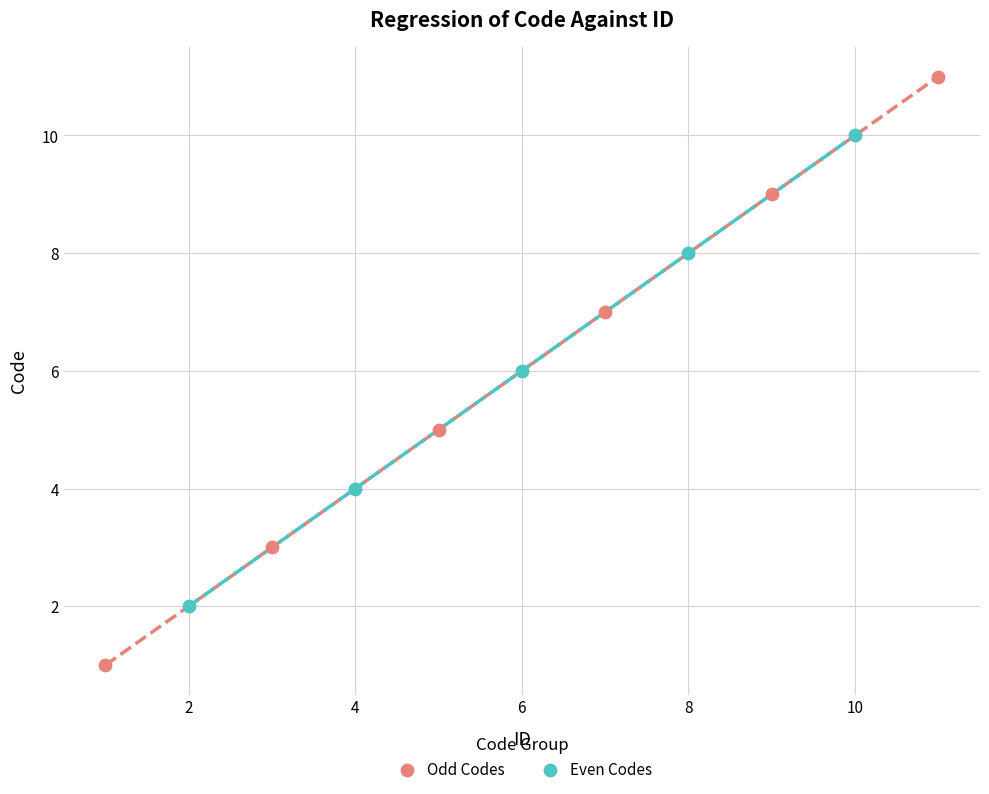

Which series has the widest spread of Y values?

Odd Codes